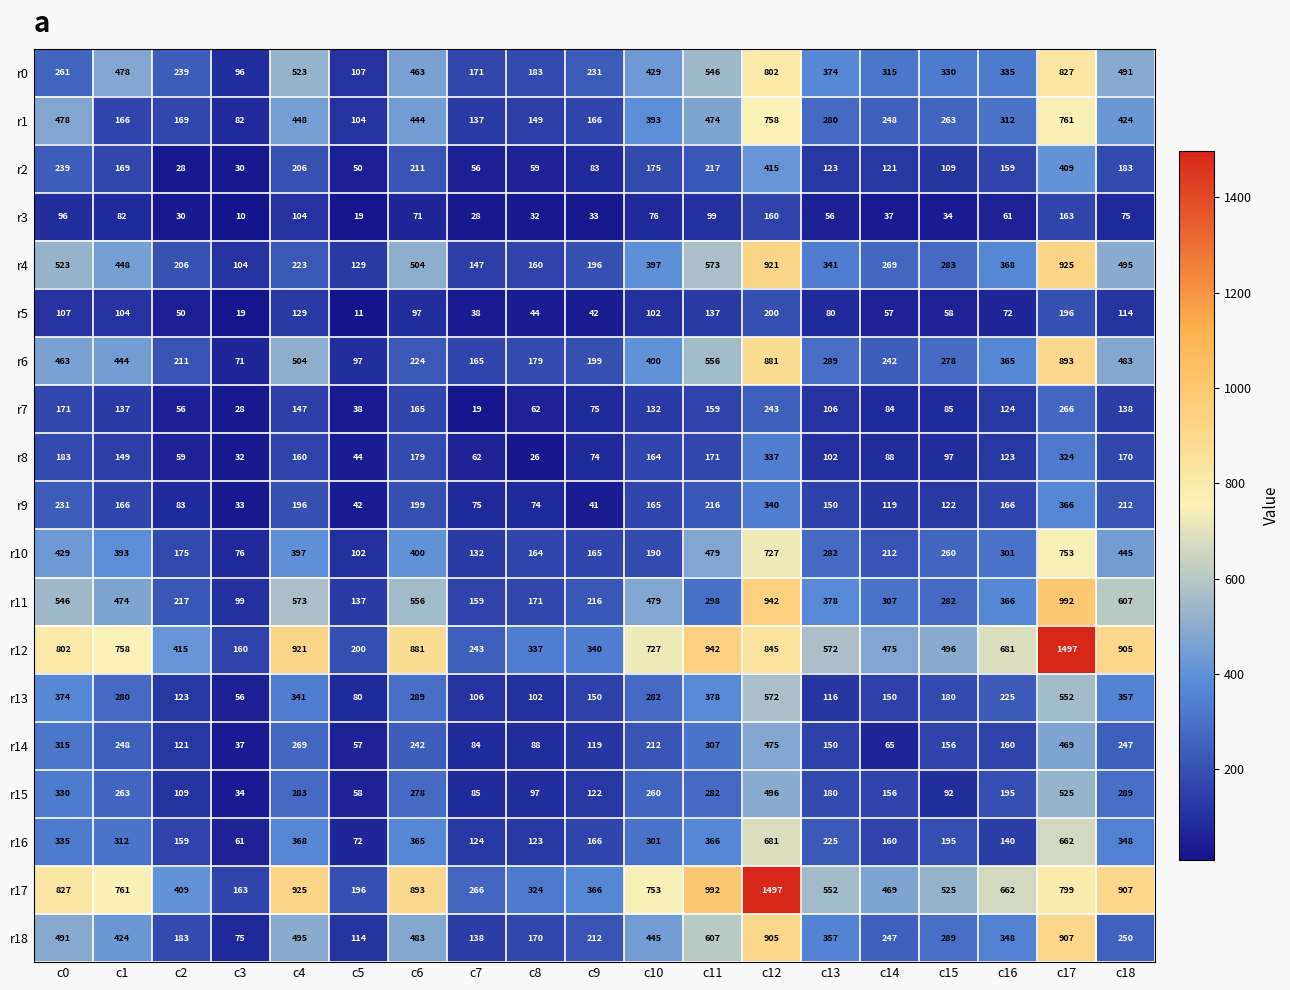

What is the total value across all series at c2?

3042